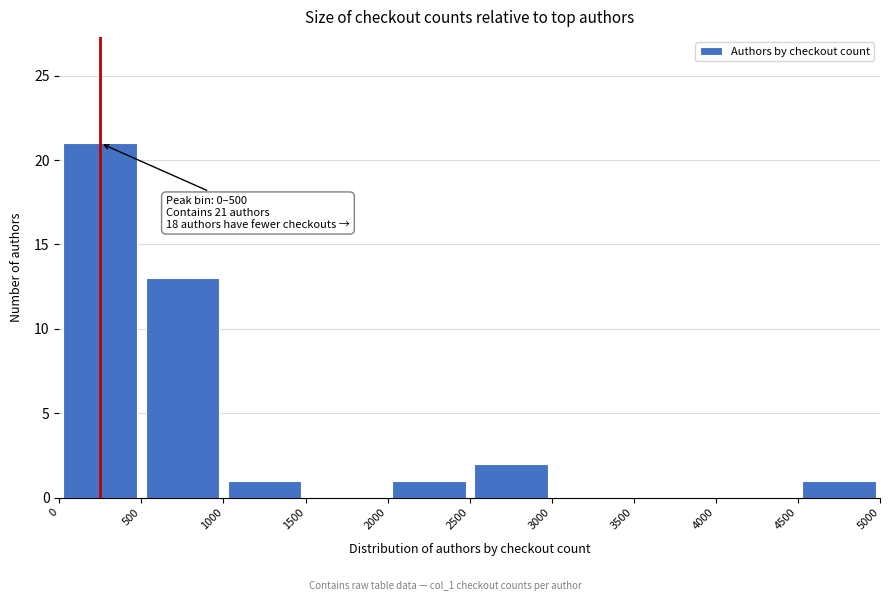

Which range on the x-axis has the tallest bar?

0 to 500